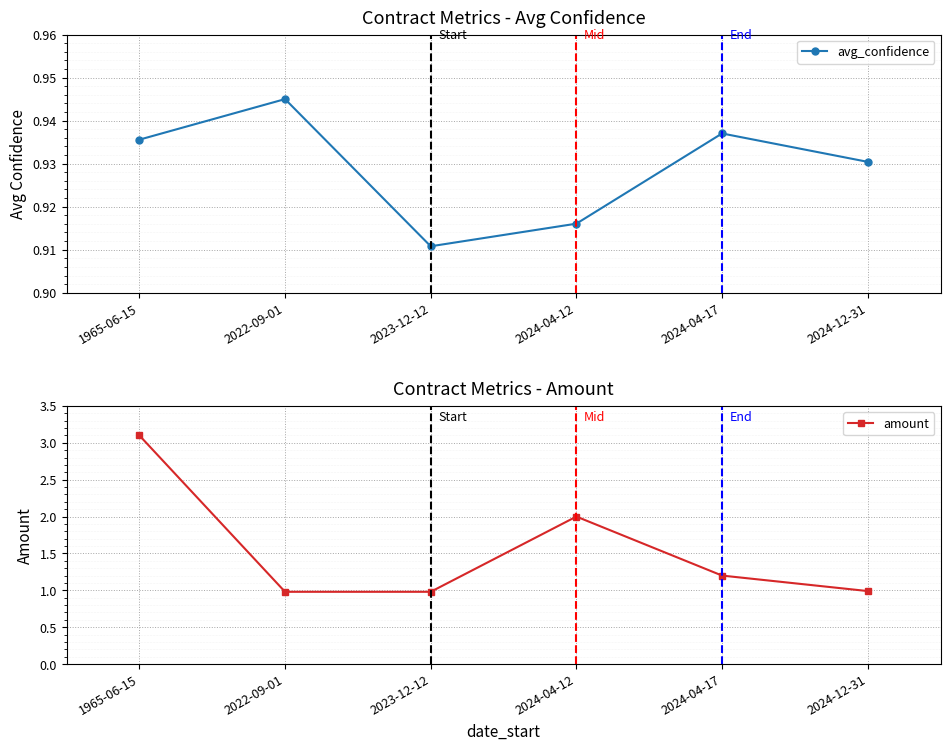

True or false: amount and avg_confidence intersect in this chart.

False